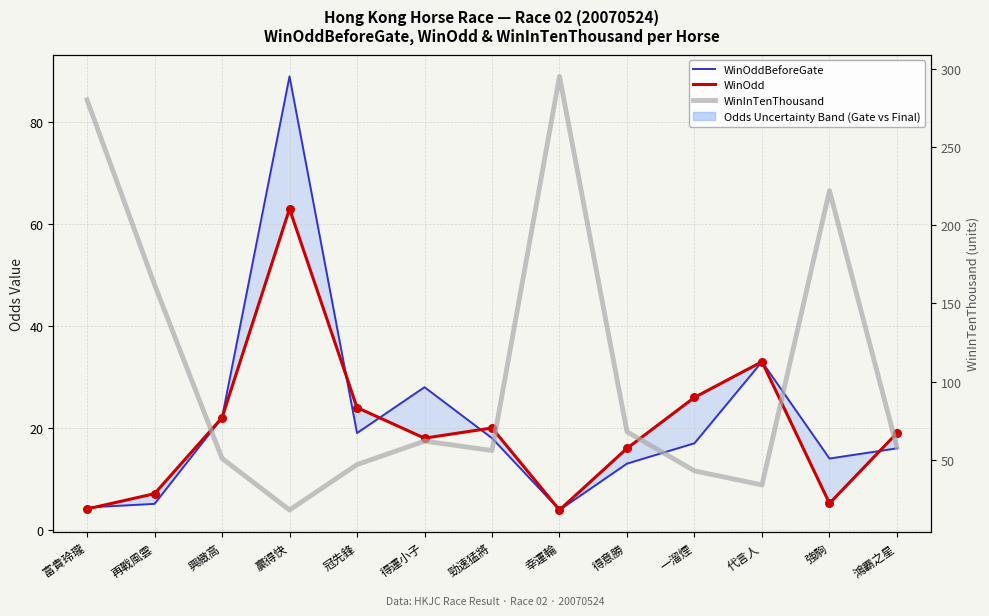

What is the total value across all series at 一溜煙?

86.0